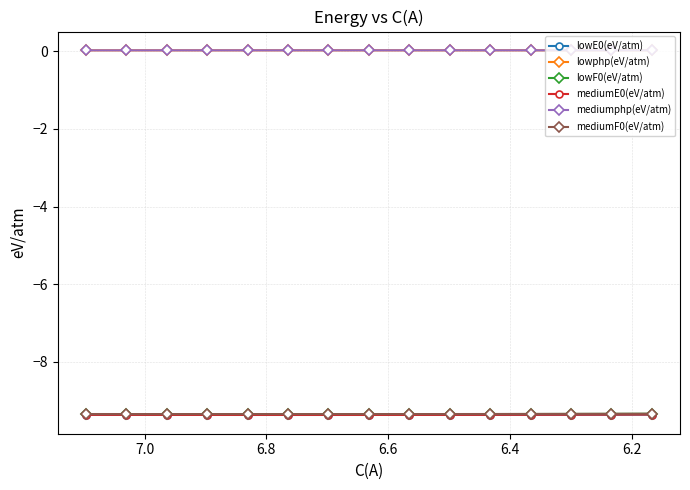

True or false: mediumE0(eV/atm) and lowE0(eV/atm) intersect in this chart.

False